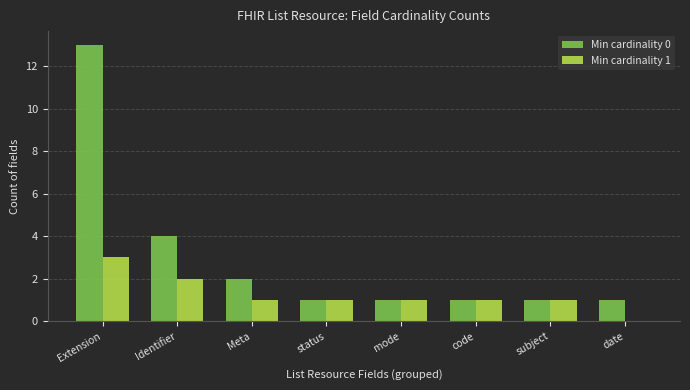

Does the chart contain stacked bars?

No